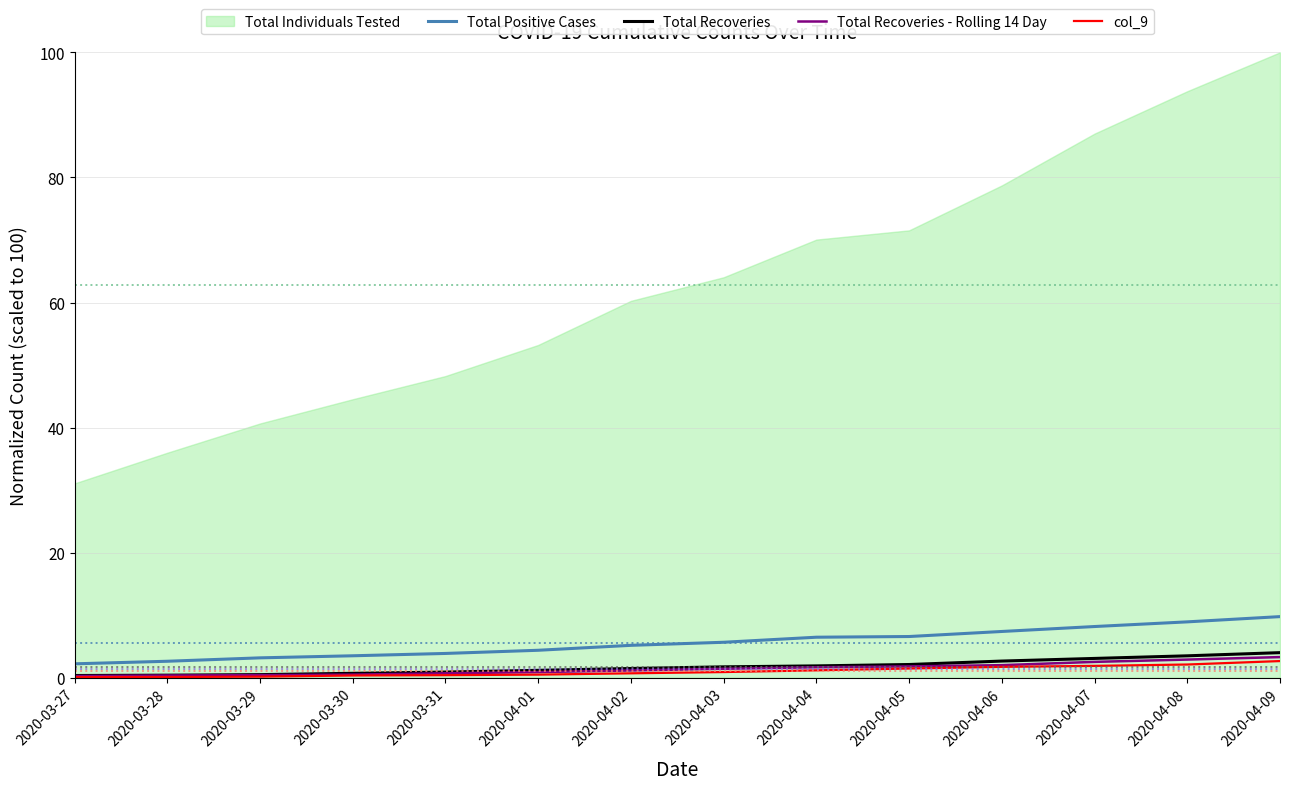

Which has a higher value, 2020-03-29 or 2020-04-01?

2020-04-01